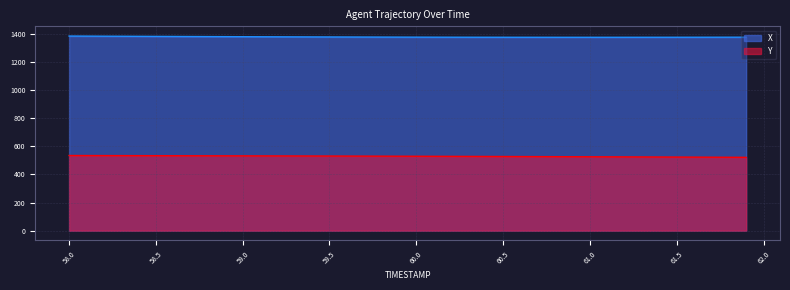

At which label is X closest to 1379?

59.2